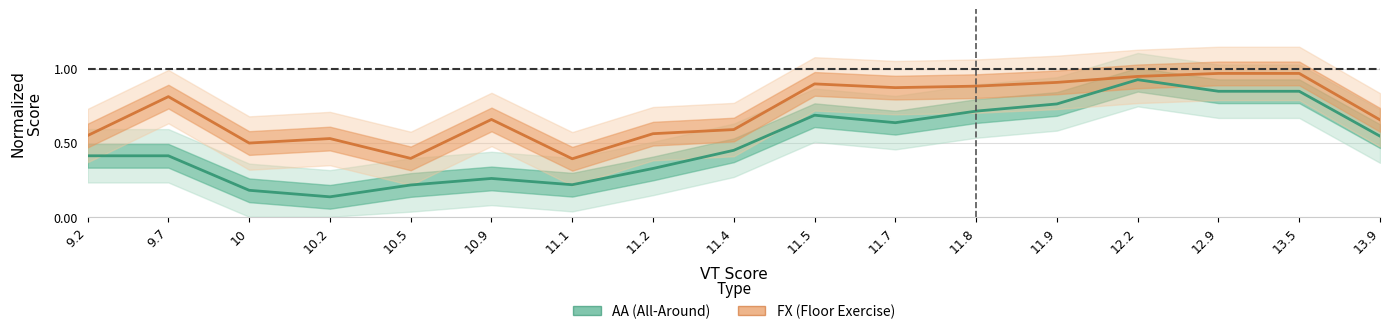

Which series has the largest total across all categories?

FX